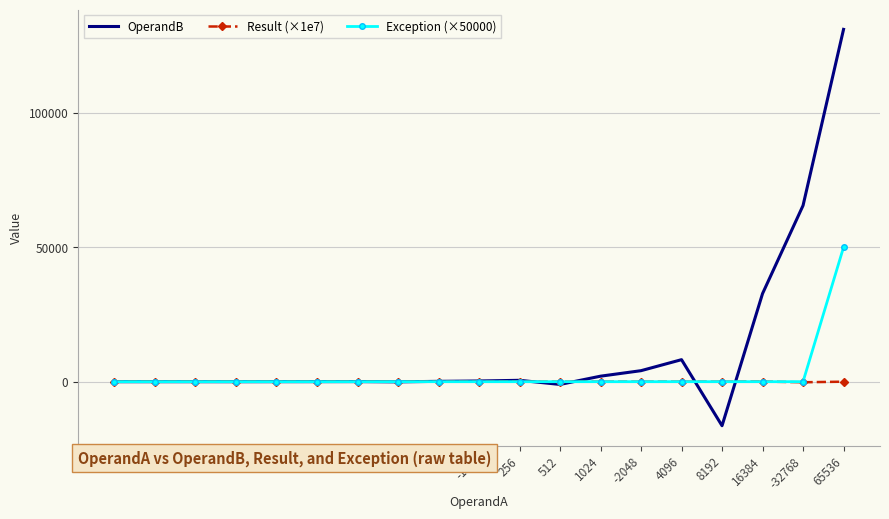

How many interior local peaks does the OperandB series have?

4